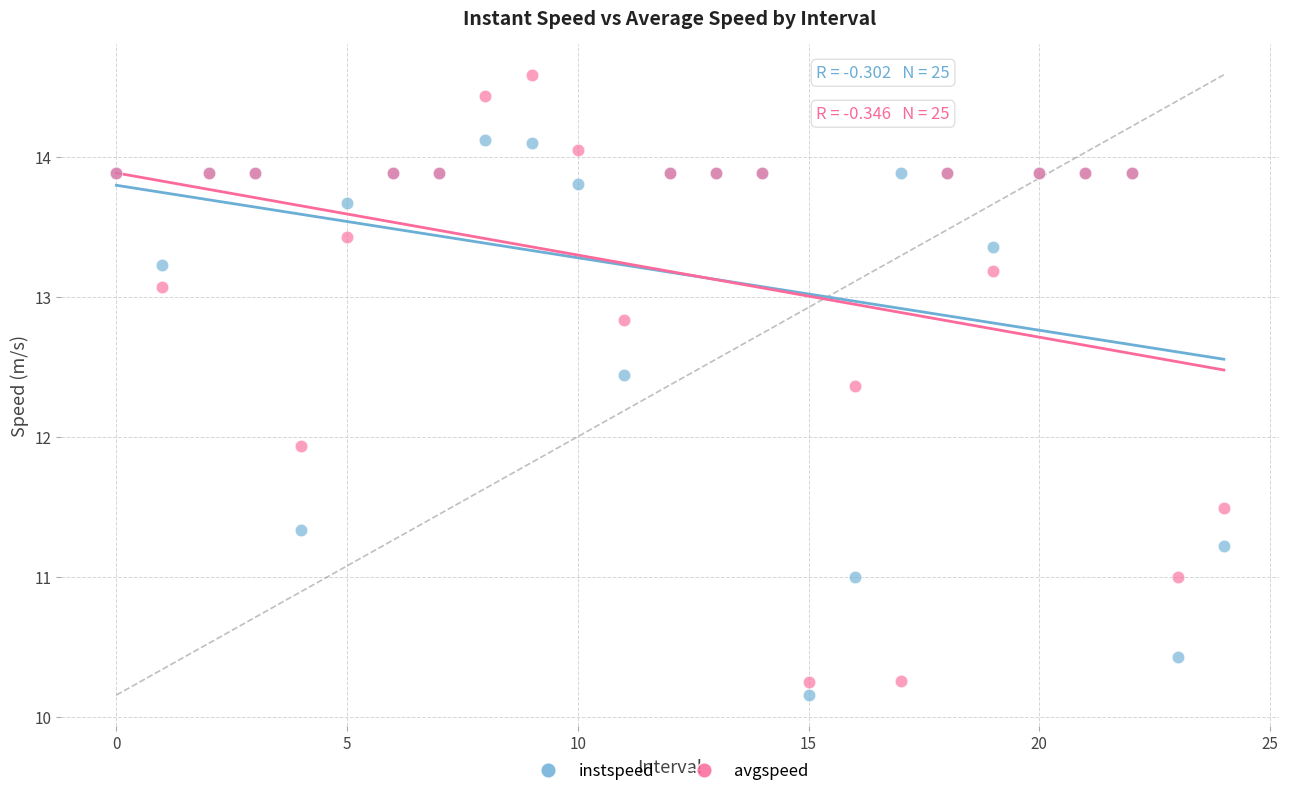

Which series reaches the maximum Y coordinate?

avgspeed